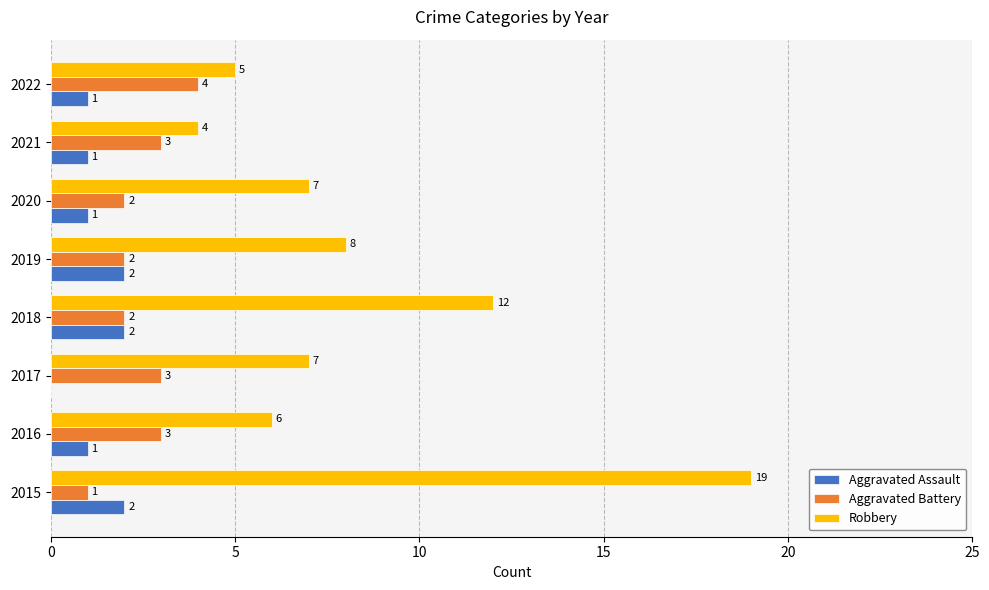

True or false: Aggravated Assault has a value of 1 at 2017.

False